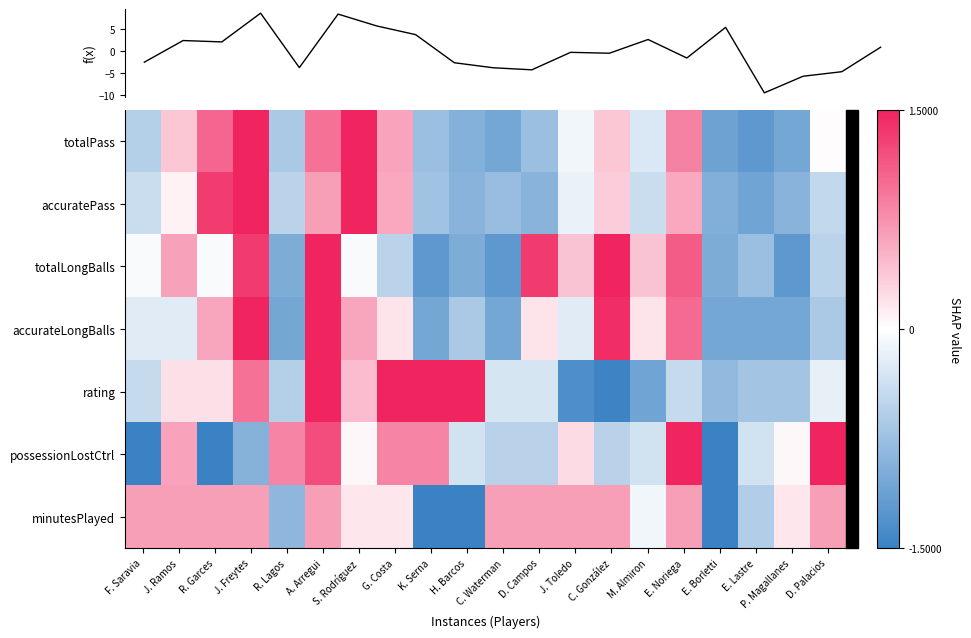

What is the difference between the rating values at E. Noriega and J. Ramos?

0.6